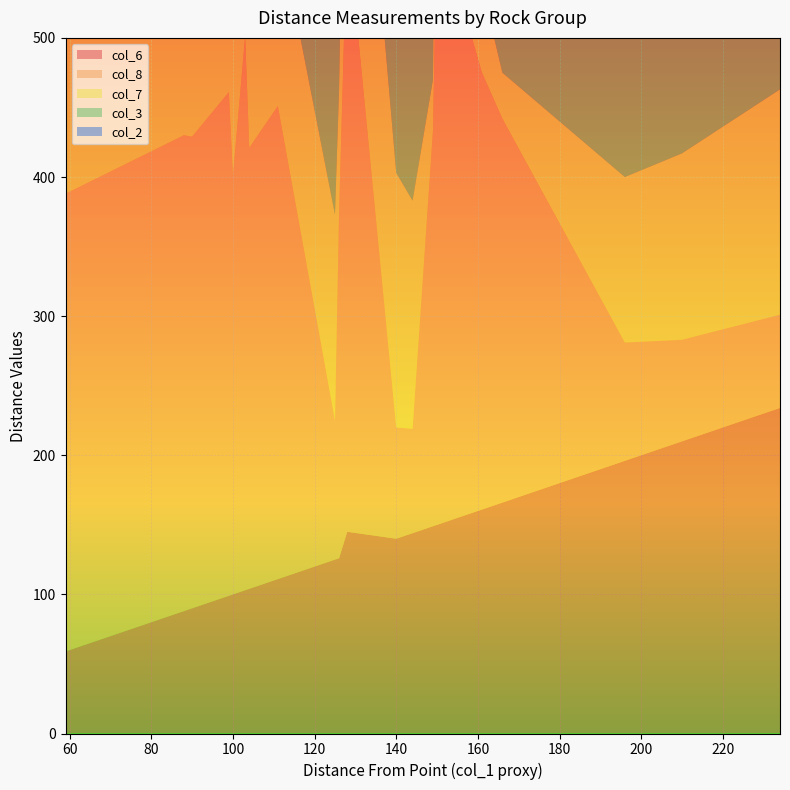

Reading left to right, what are all the values shown in this chart?

col_6: 128=145	100=100	99=99	111=111	104=104	149=149	59=59	103=103	126=126	90=90	150=150	161=161	88=88	166=166	125=125	140=140	196=196	210=210	234=234	144=144
col_8: 128=437	100=301	99=362	111=340	104=317	149=284	59=329	103=398	126=248	90=339	150=437	161=314	88=342	166=276	125=100	140=80	196=85	210=73	234=67	144=75
col_7: 128=230	100=107	99=170	111=132	104=115	149=37	59=153	103=137	126=89	90=133	150=216	161=62	88=130	166=33	125=148	140=183	196=119	210=134	234=162	144=164
col_3: 128=121	100=77	99=129	111=113	104=74	149=127	59=137	103=153	126=158	90=143	150=130	161=66	88=153	166=173	125=155	140=180	196=227	210=233	234=185	144=199
col_2: 128=261	100=209	99=233	111=180	104=67	149=239	59=121	103=284	126=149	90=67	150=103	161=130	88=165	166=169	125=103	140=111	196=177	210=60	234=175	144=85